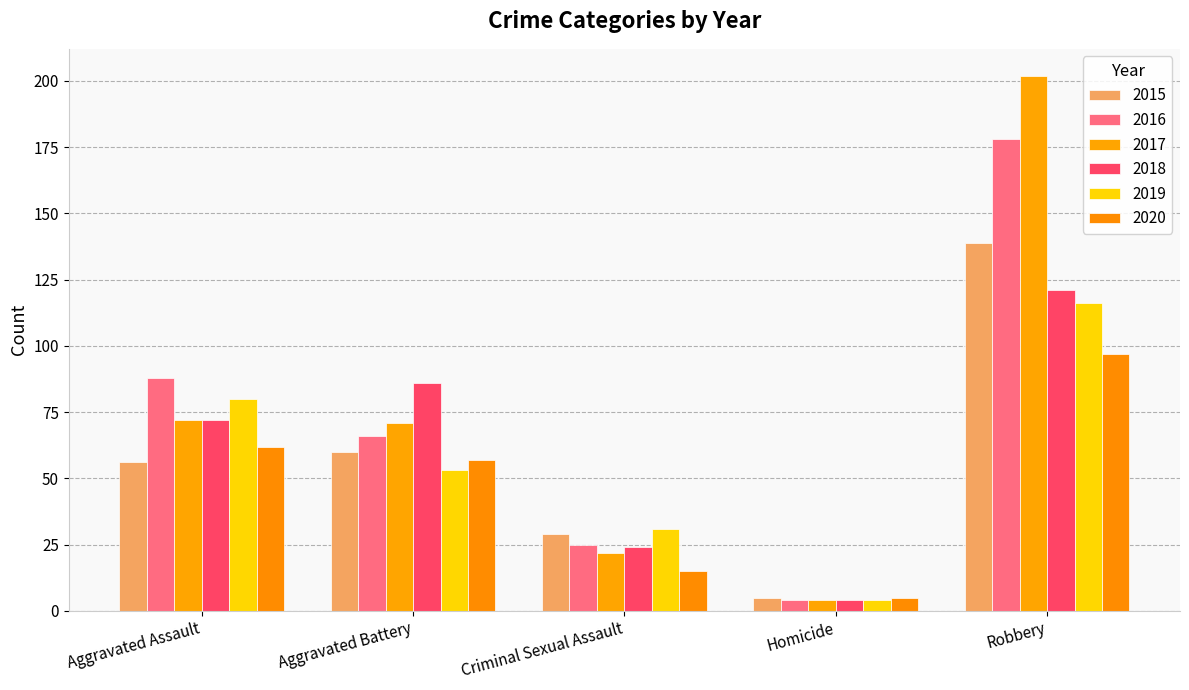

What is the total value across all series at Criminal Sexual Assault?

146